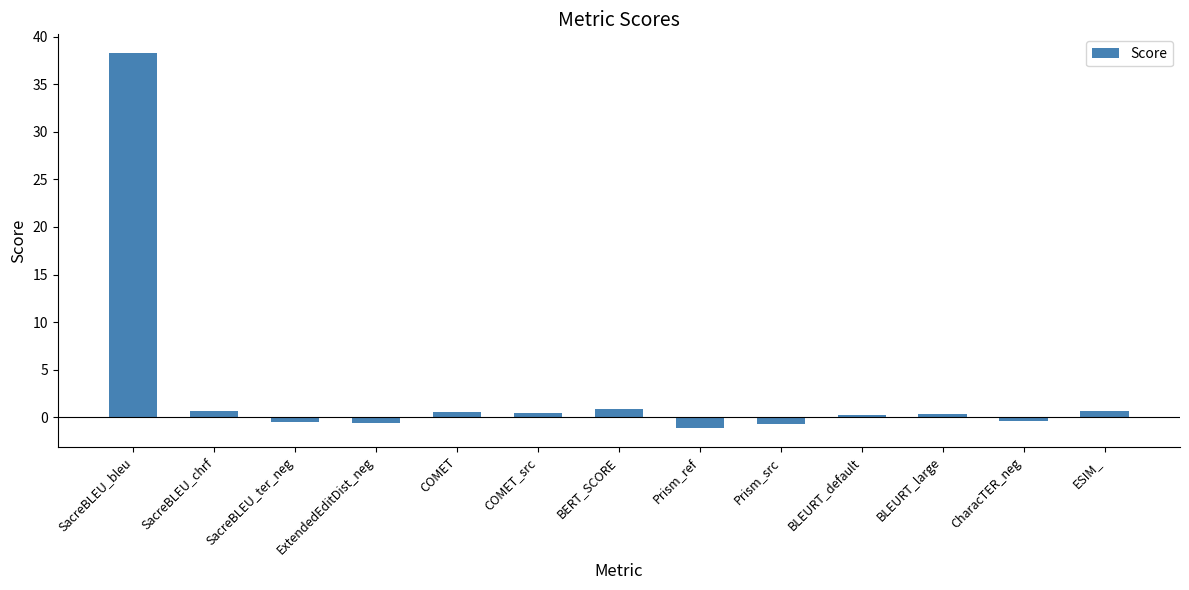

What is the average value?

3.0